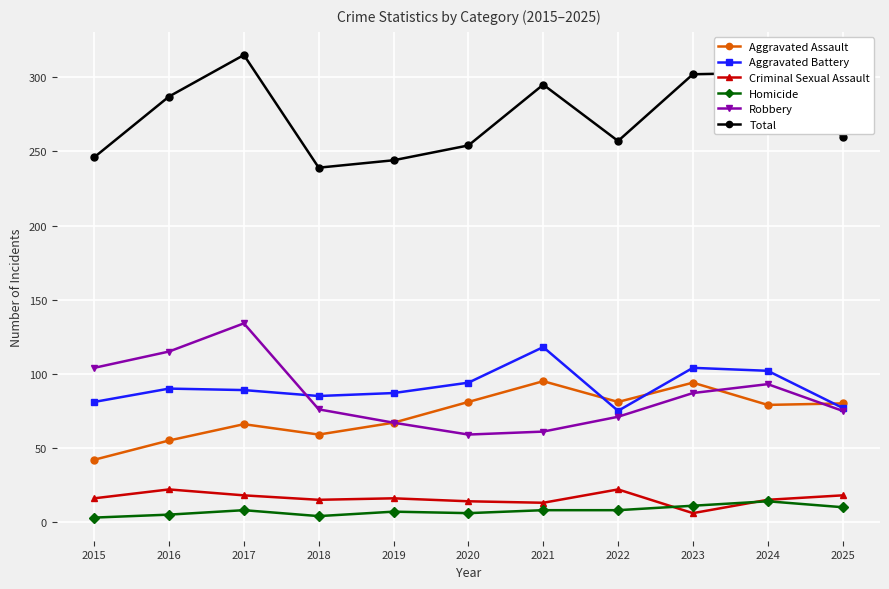

What is the total value across all series at 2022?

514